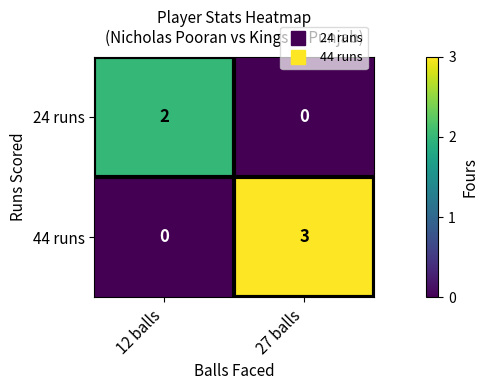

True or false: 44 runs has a value of 0 at 12 balls.

True